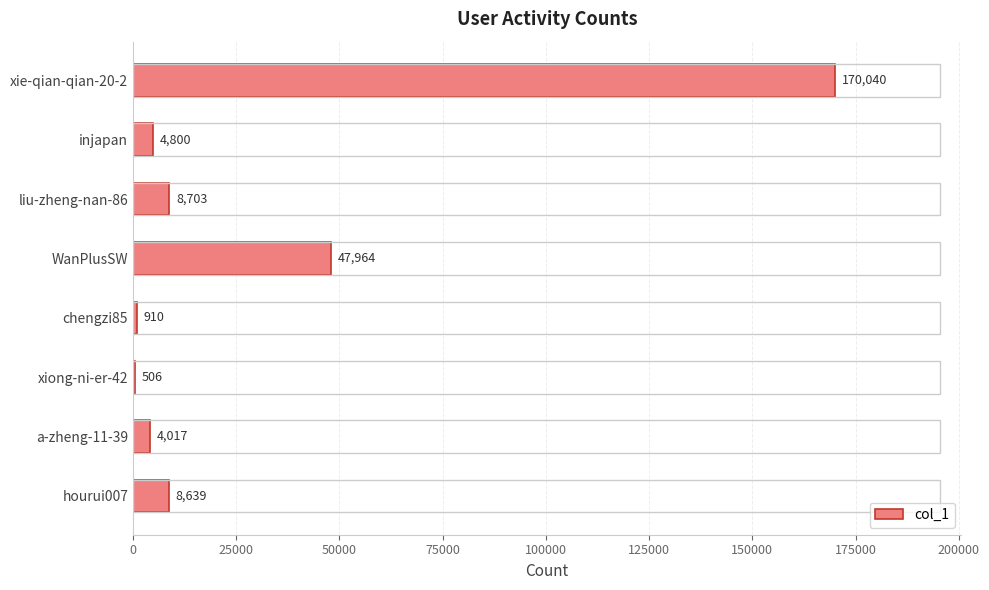

What is the sum of the values at chengzi85 and xie-qian-qian-20-2?

170950